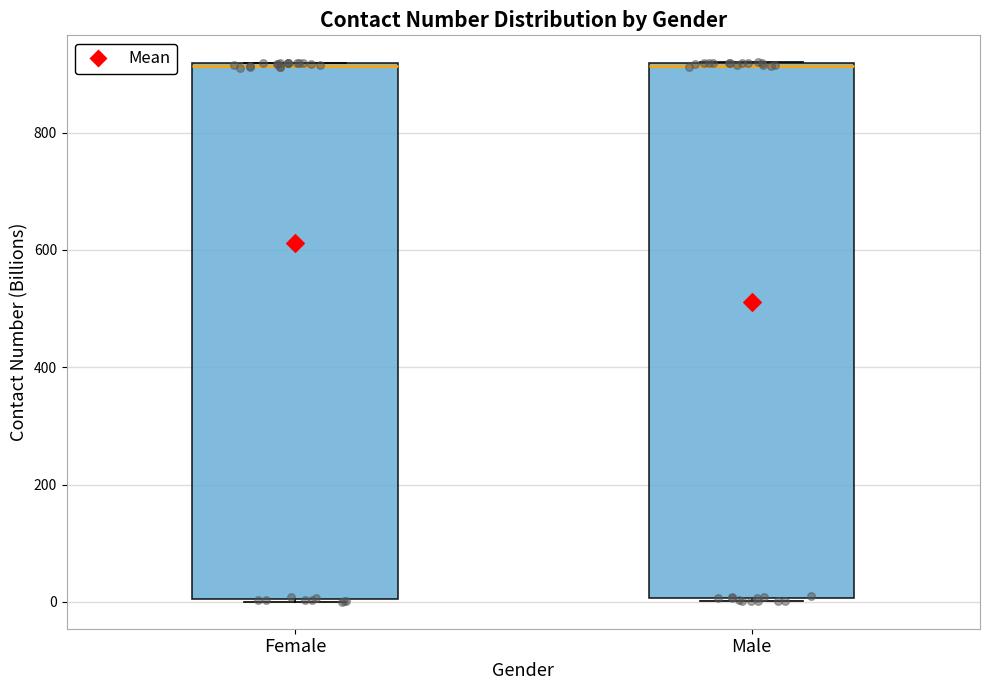

Reading left to right, transcribe this box plot: for each box, give where its median line is, the range the box spans, and where its two whiskers end, as read against the y-axis. The values are not printed on the chart, so give them approximately, as read against the axis.

Female: median 920, box 0 to 920, whiskers 0 to 920
Male: median 920, box 0 to 920, whiskers 0 to 920